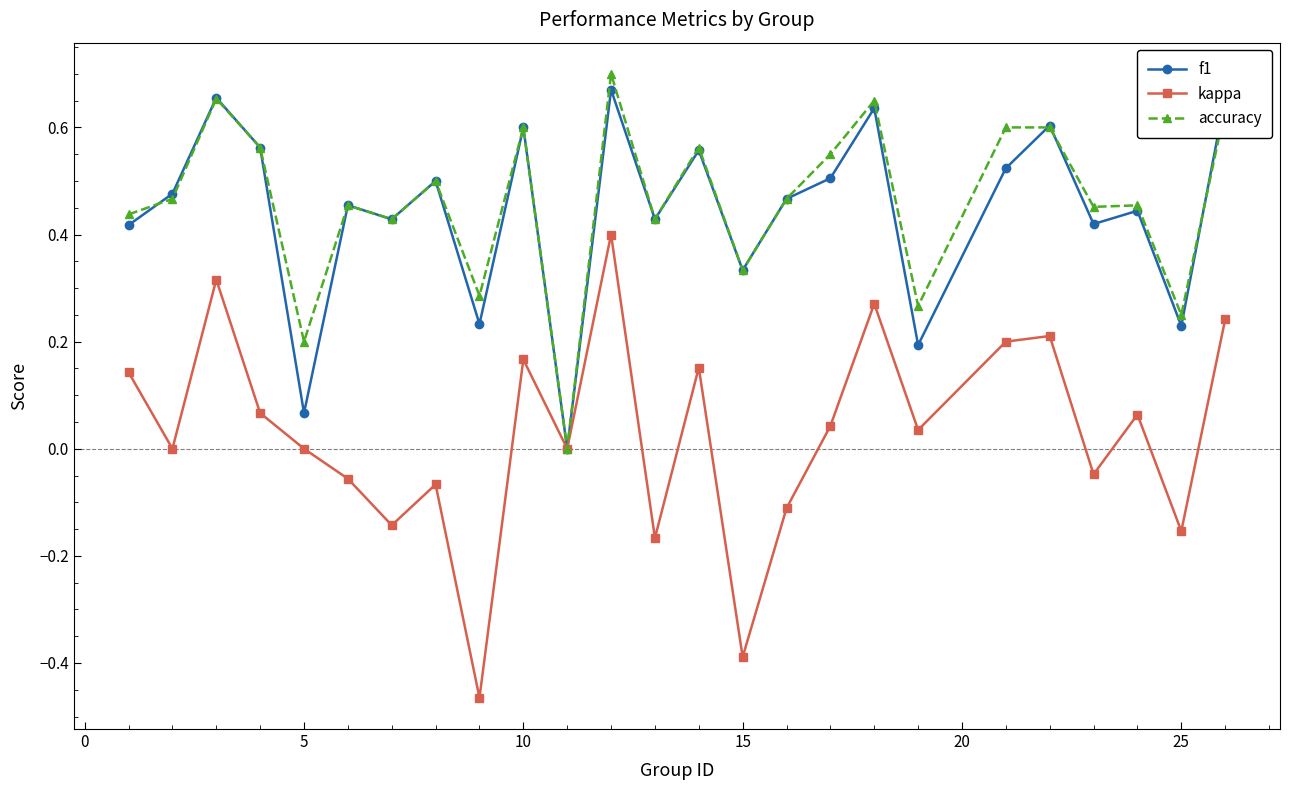

Which series has the widest spread of values?

kappa